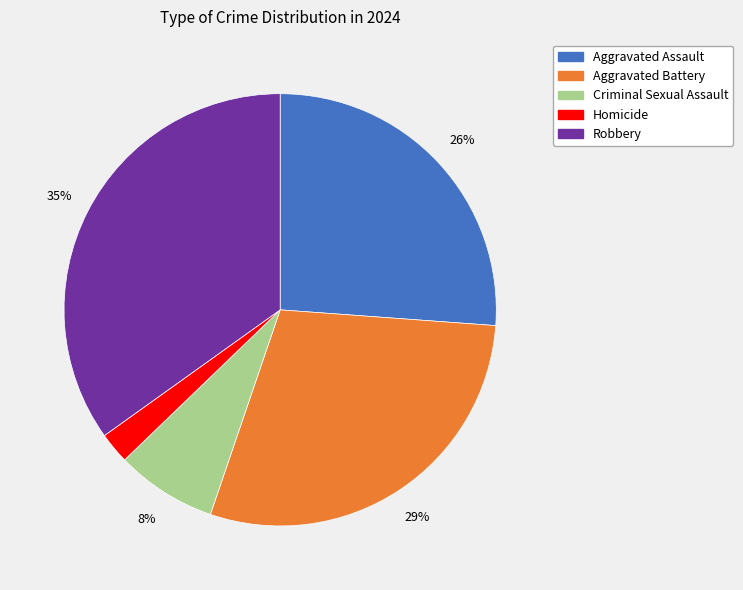

Count the number of slices in the pie.

5